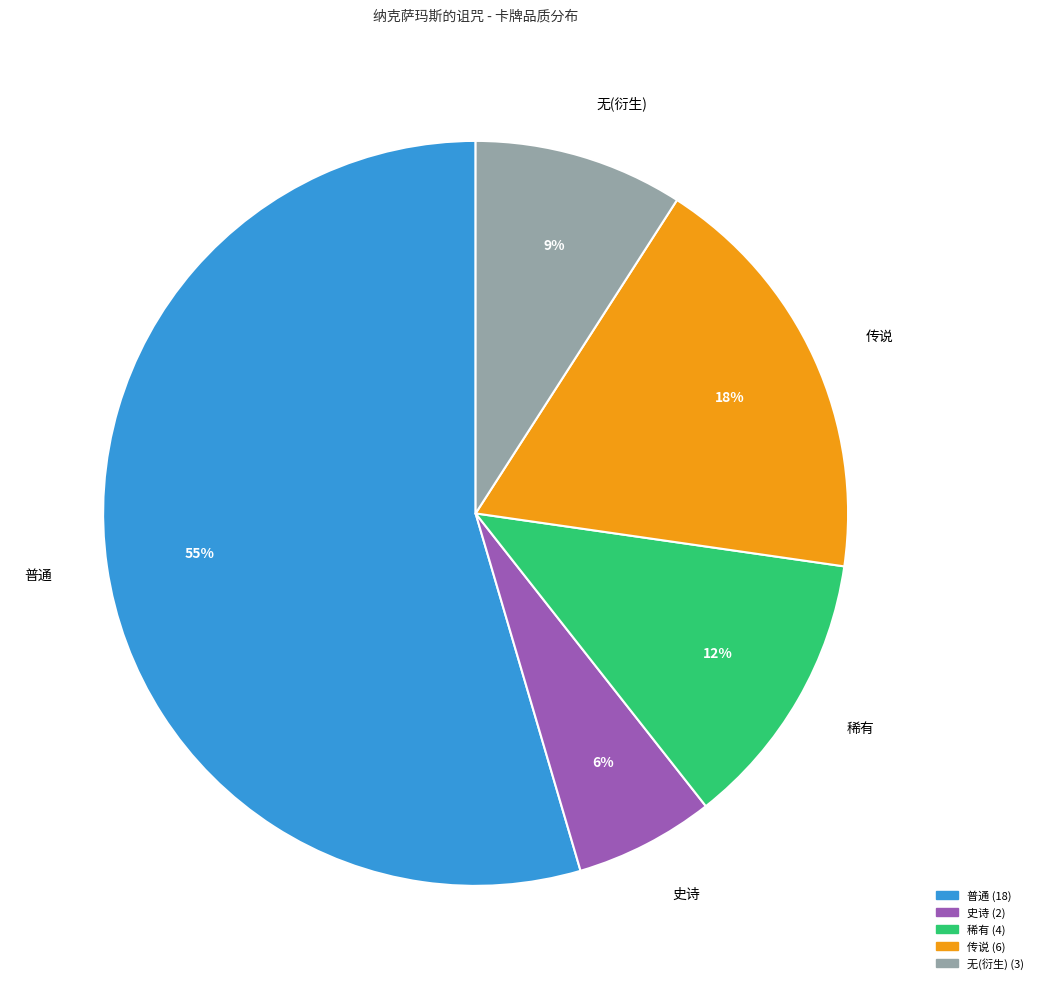

To the nearest percent, what is the average slice percentage?

20%